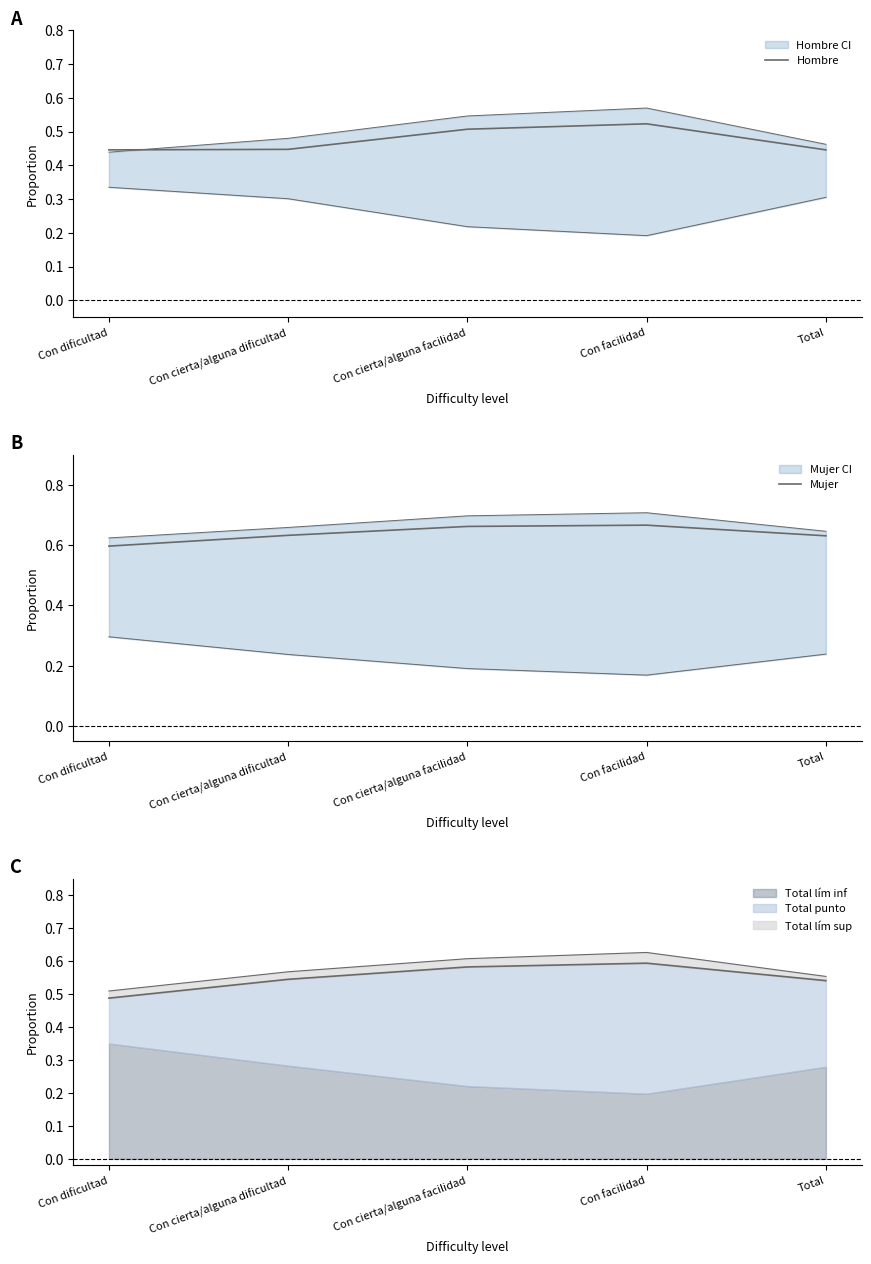

At which category is the sum across all series the highest?

Con facilidad